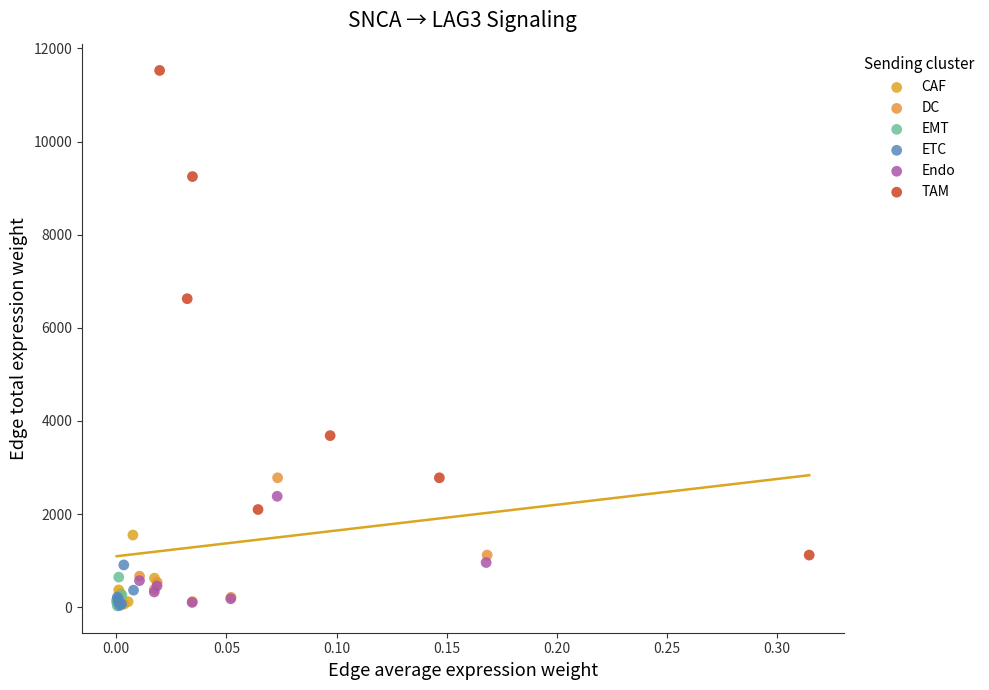

Which series has the widest spread of Y values?

TAM